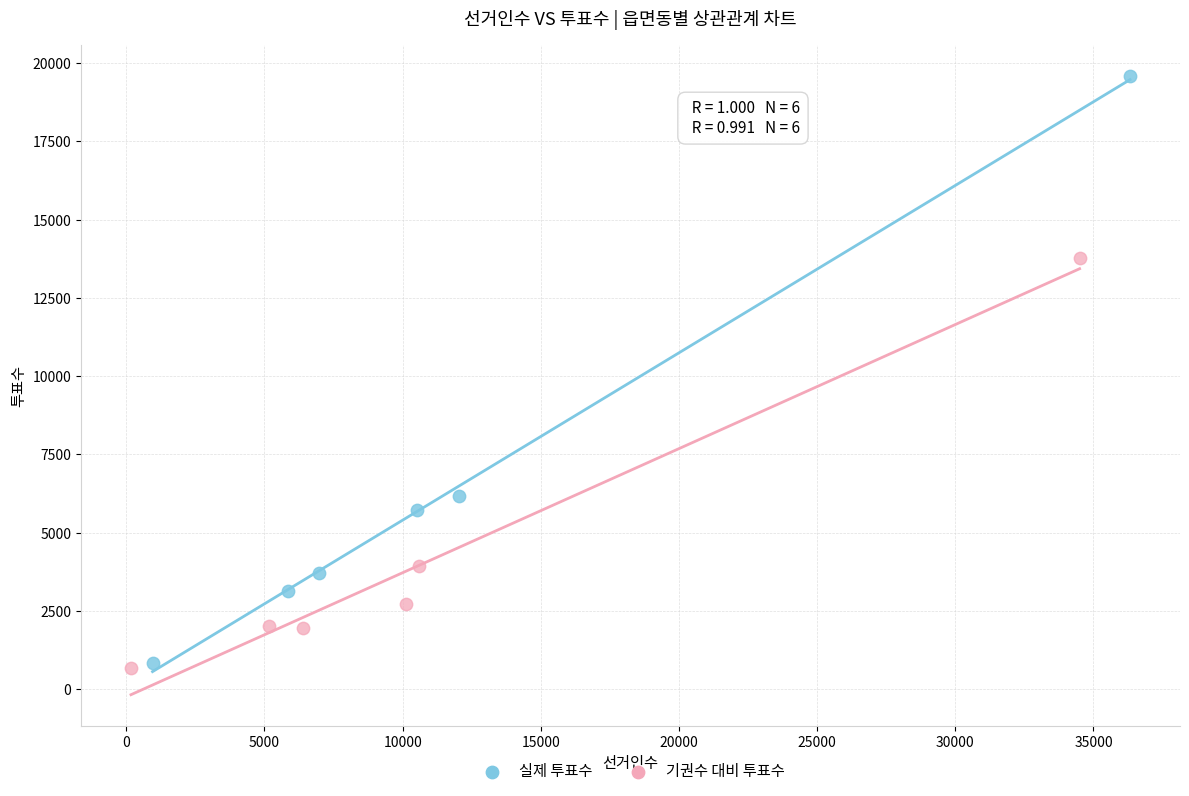

Which series reaches the maximum Y coordinate?

실제 투표수